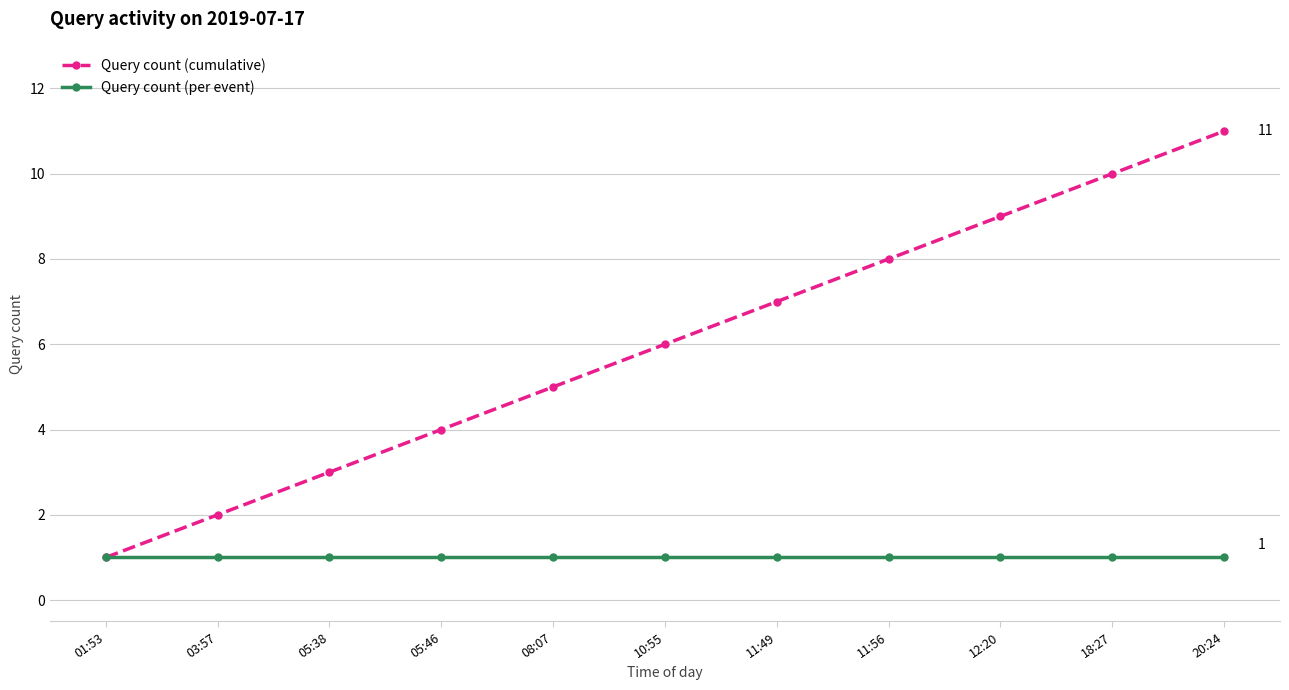

What is the sum of all Query count (per event) values?

11